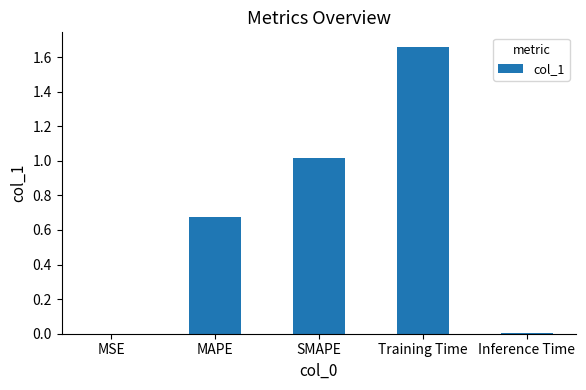

What is the sum of all values?

3.4